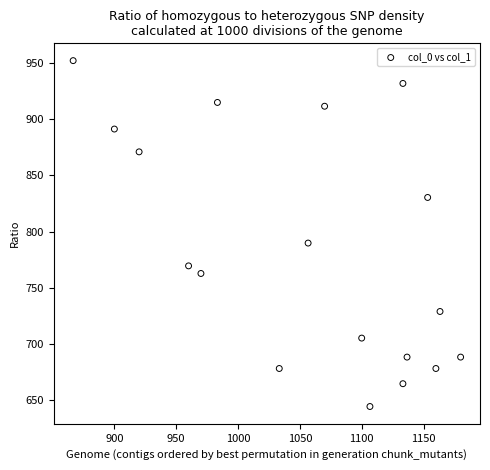

What Y value in the scatter plot is closest to 798?

789.8